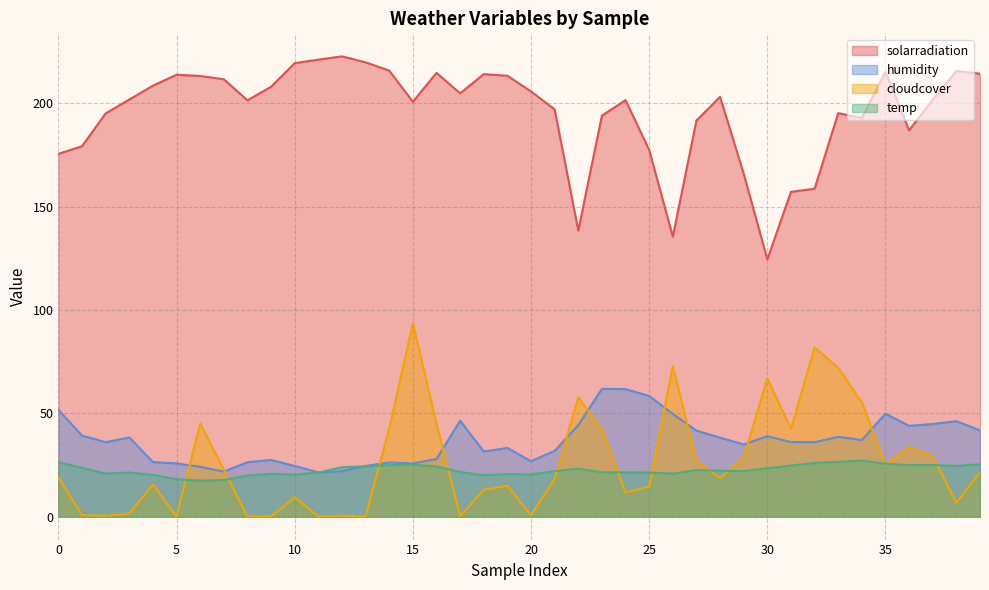

True or false: temp and cloudcover intersect in this chart.

True